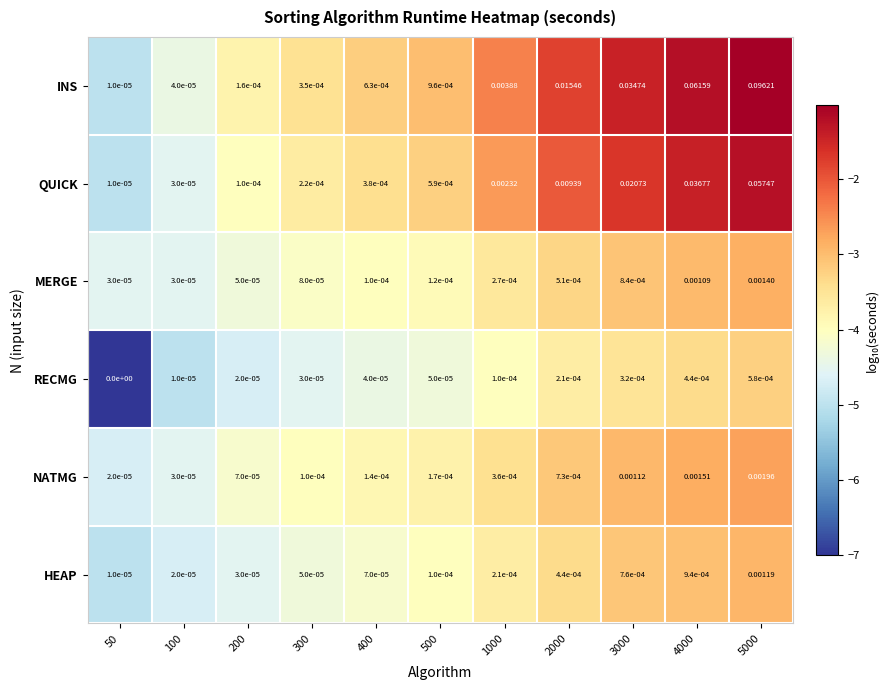

Rank the series by their maximum value, from highest to lowest.

INS, QUICK, NATMG, MERGE, HEAP, RECMG